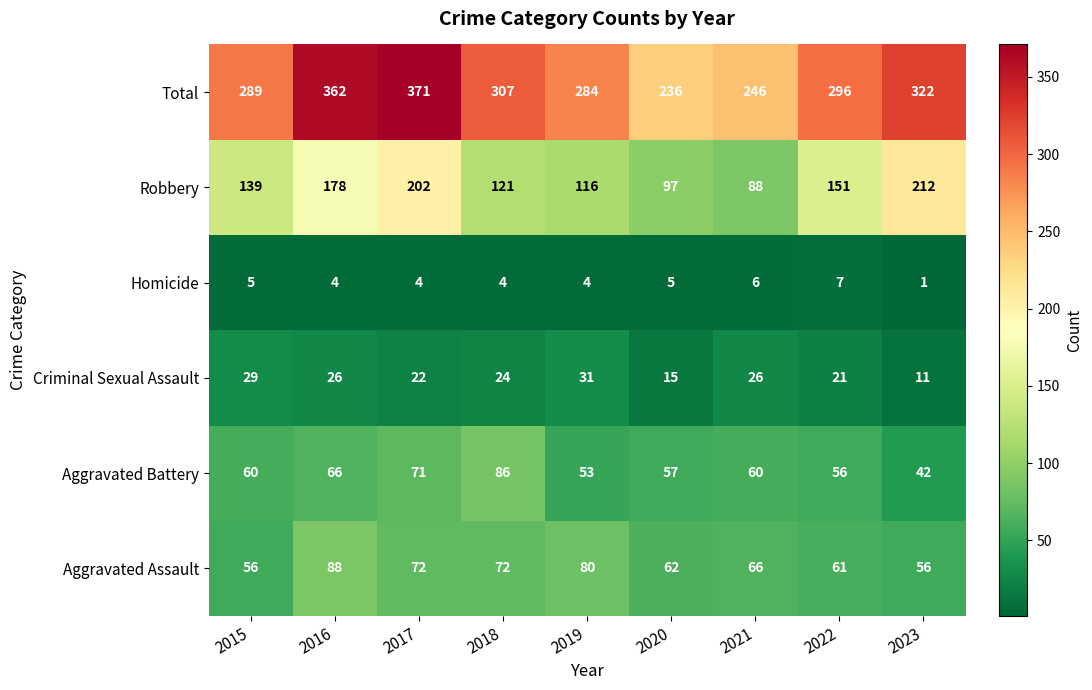

The Aggravated Assault series shows 101 at 2021. True or false?

False